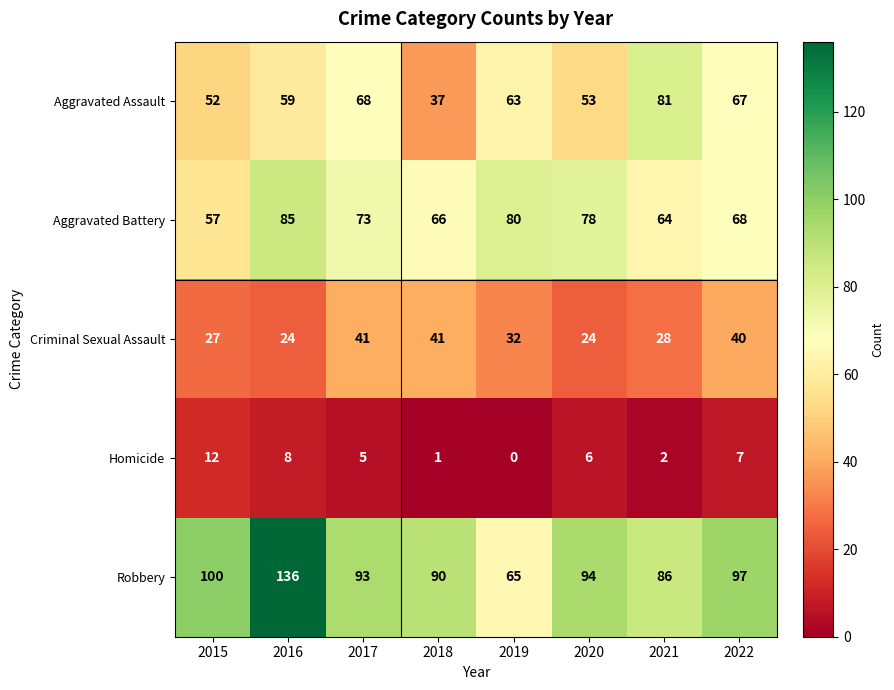

True or false: Criminal Sexual Assault has a value of 41 at 2018.

True